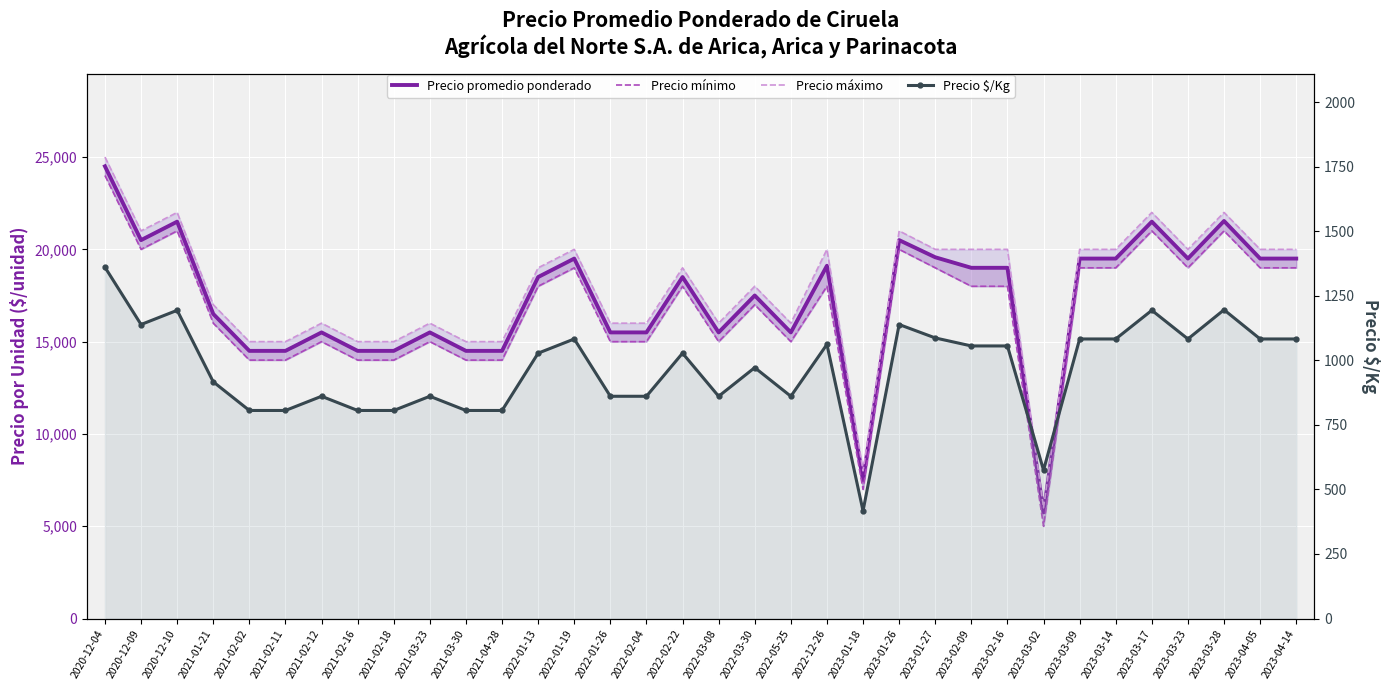

Is it true that Precio máximo equals 15000 at 2021-02-16?

True